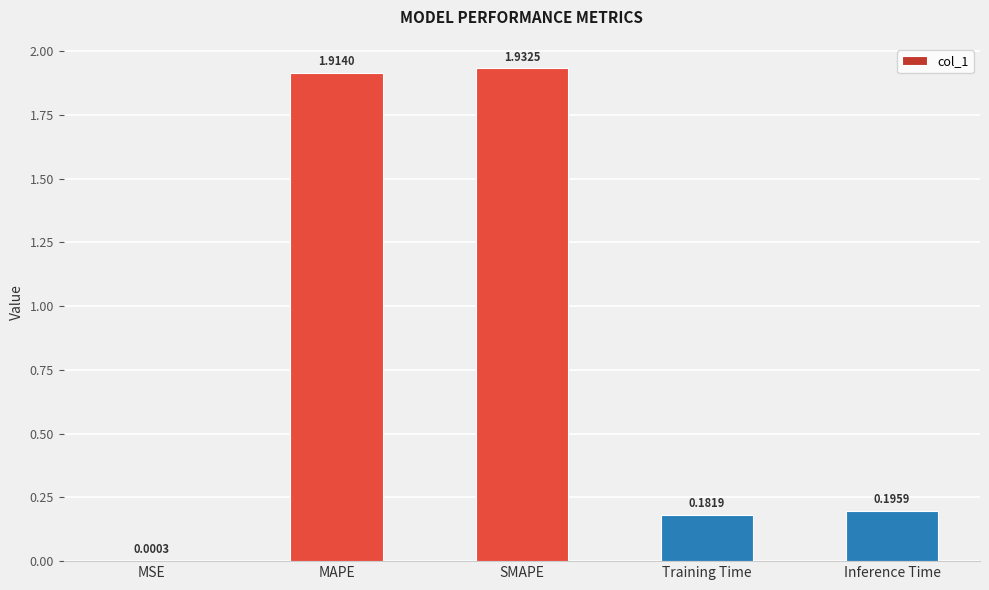

Are the bars grouped side by side (vs. stacked)?

No